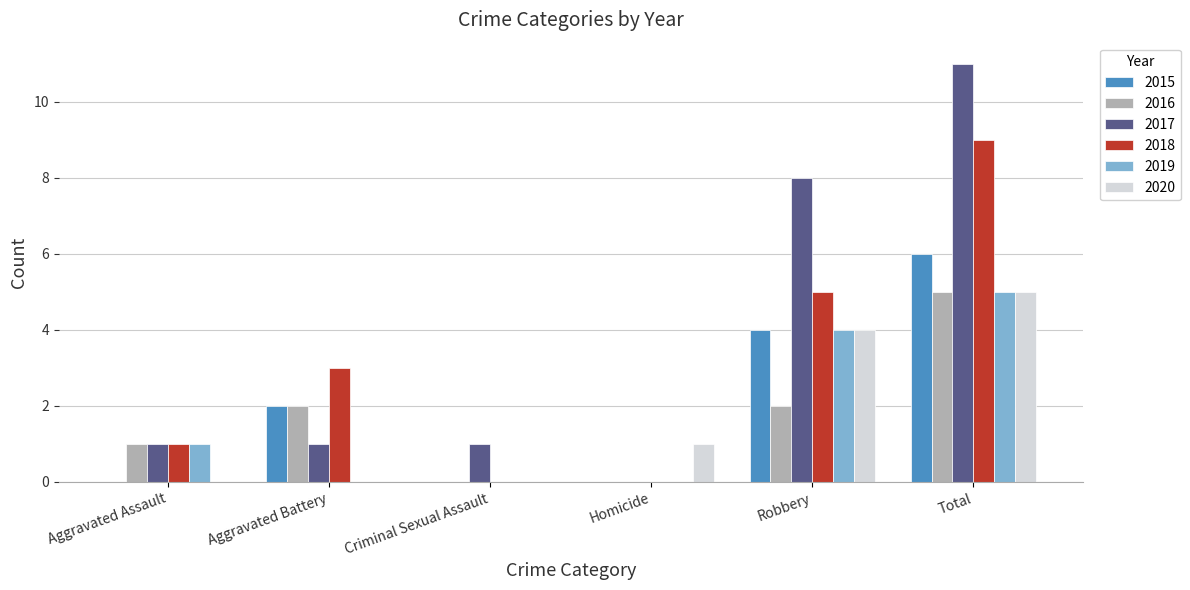

Which series changed the most between Aggravated Assault and Total?

2017